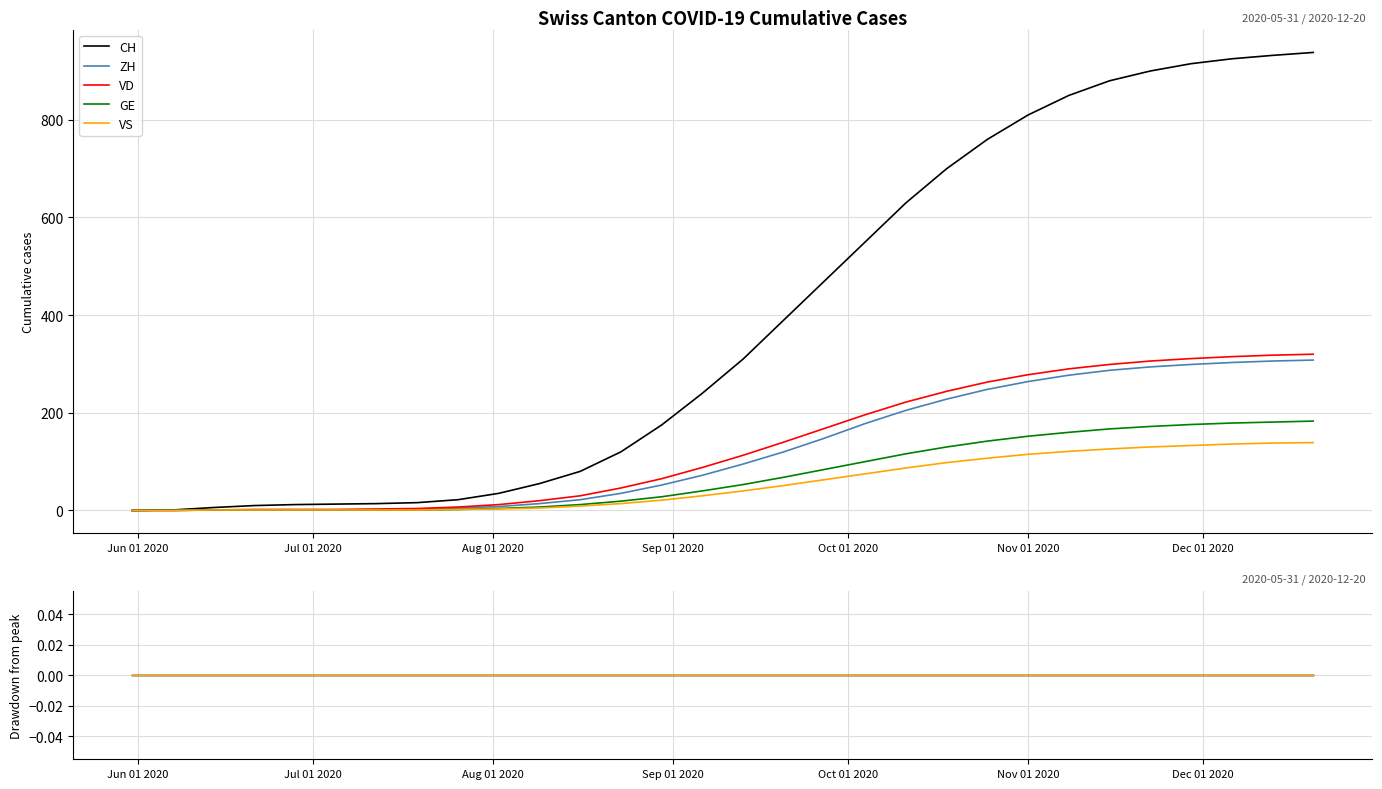

What is the spread (max minus min) of values at 2020-10-25?

653